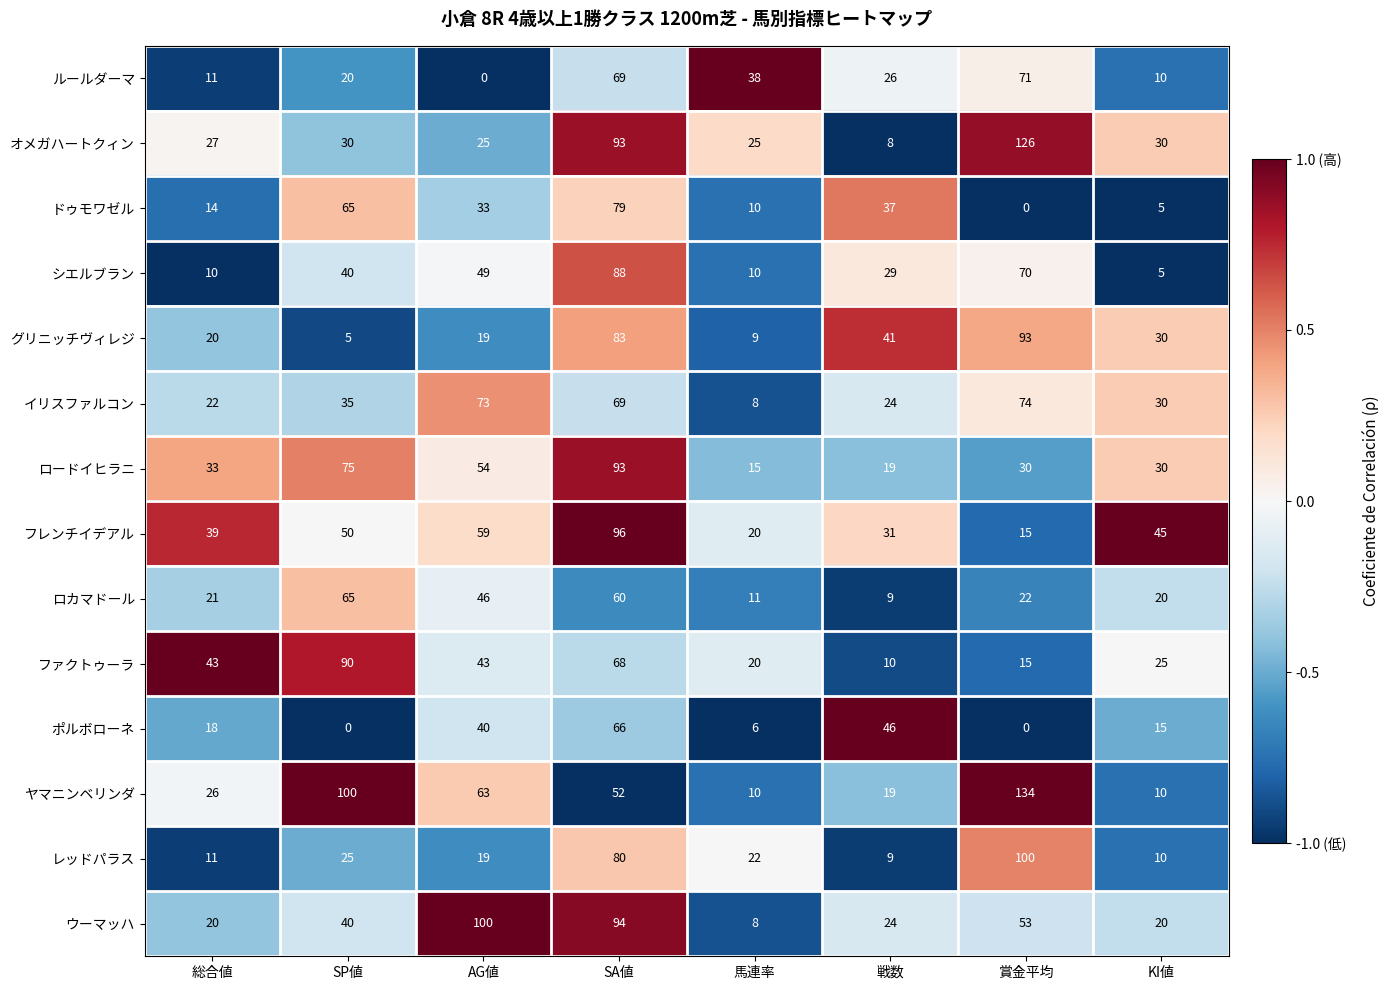

List the labels in order of グリニッチヴィレジ value, smallest first.

SP値, 馬連率, AG値, 総合値, KI値, 戦数, SA値, 賞金平均